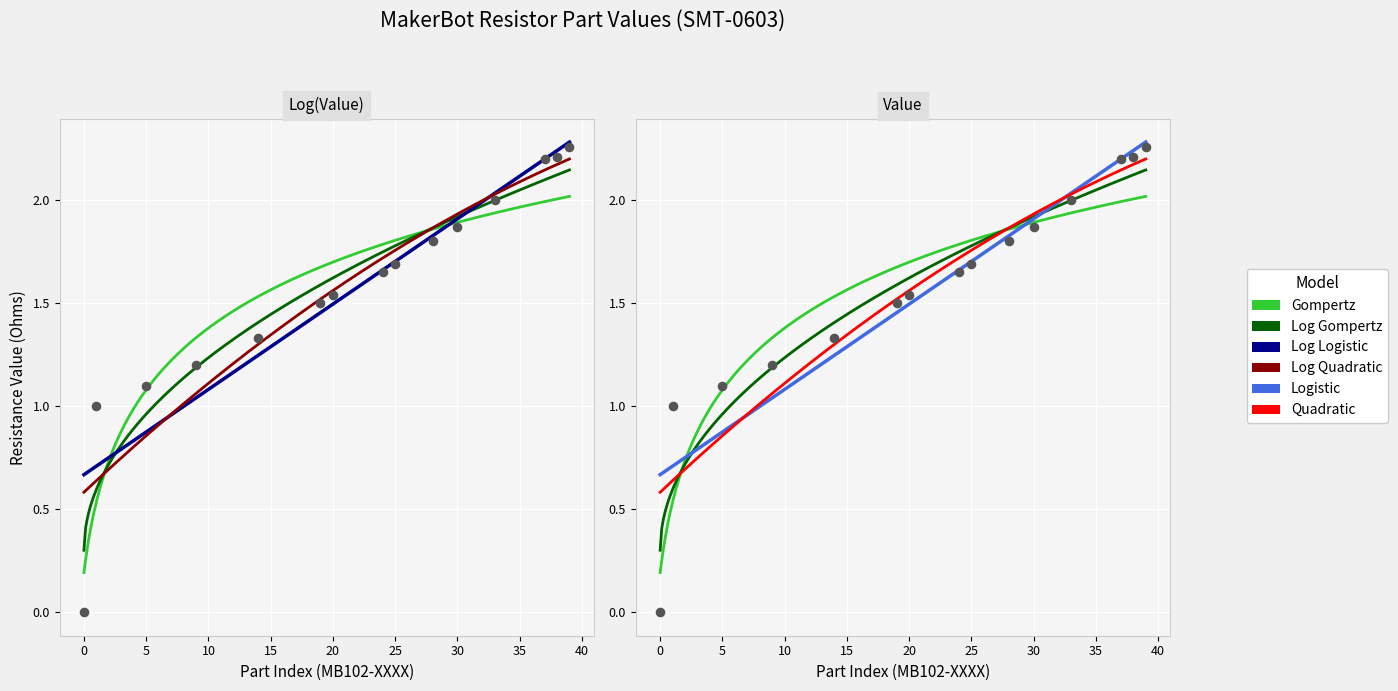

Between MB102-0005 and MB102-0014, which is larger?

MB102-0014